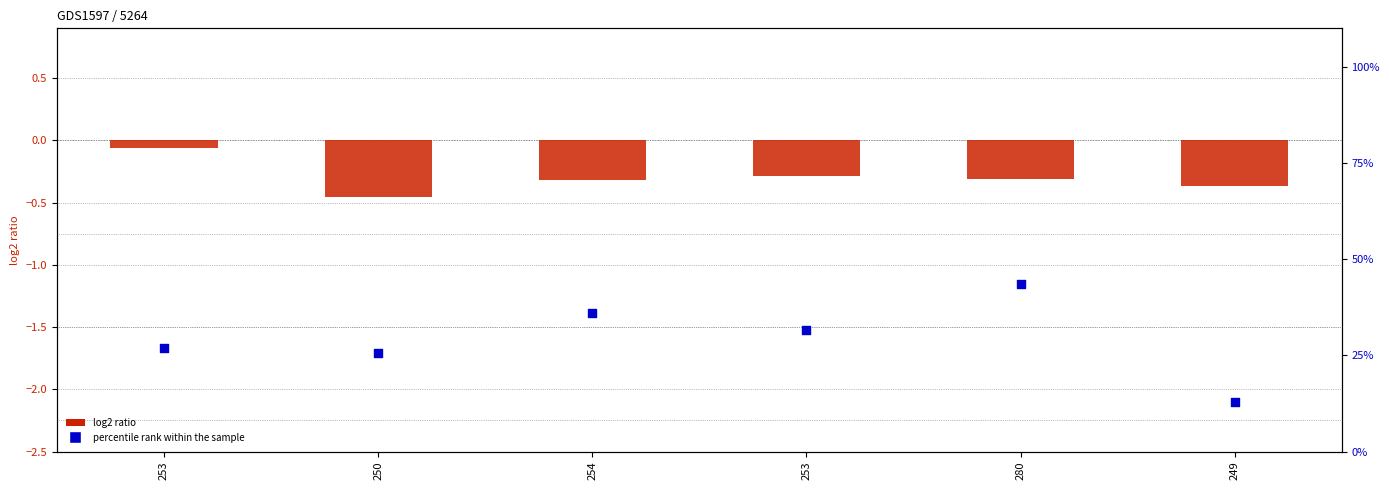

Which series contains the highest Y value?

col_2 (percentile)